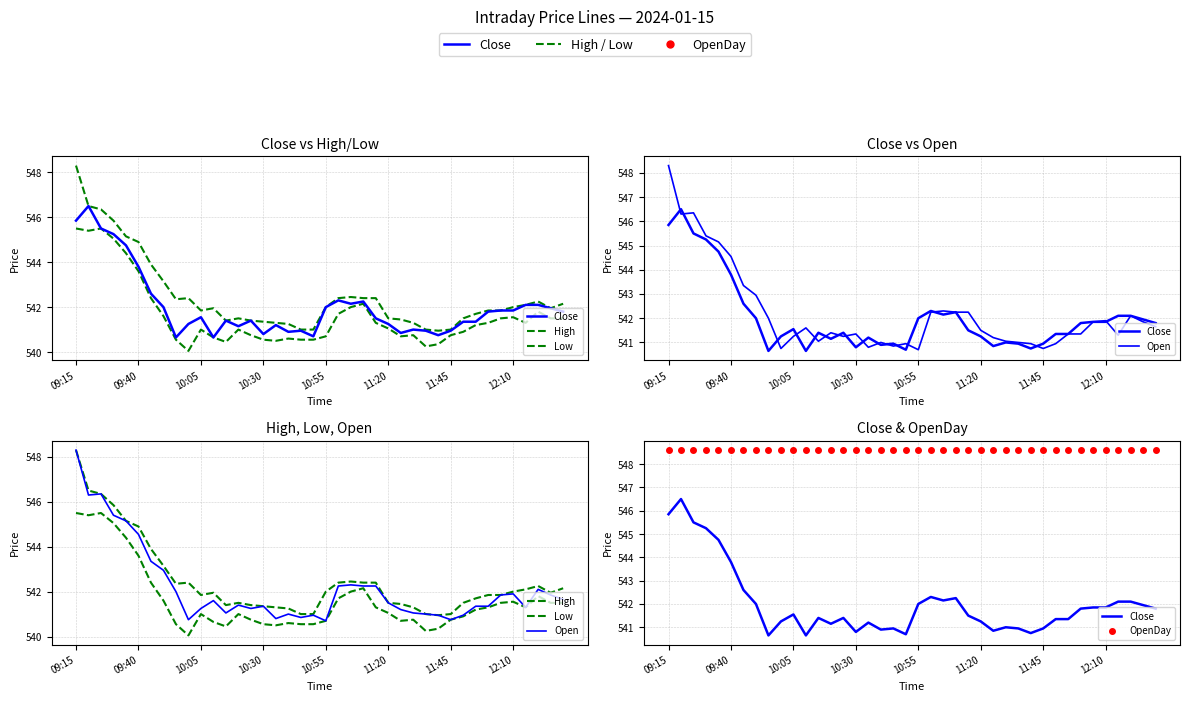

How many series are shown in this chart?

5